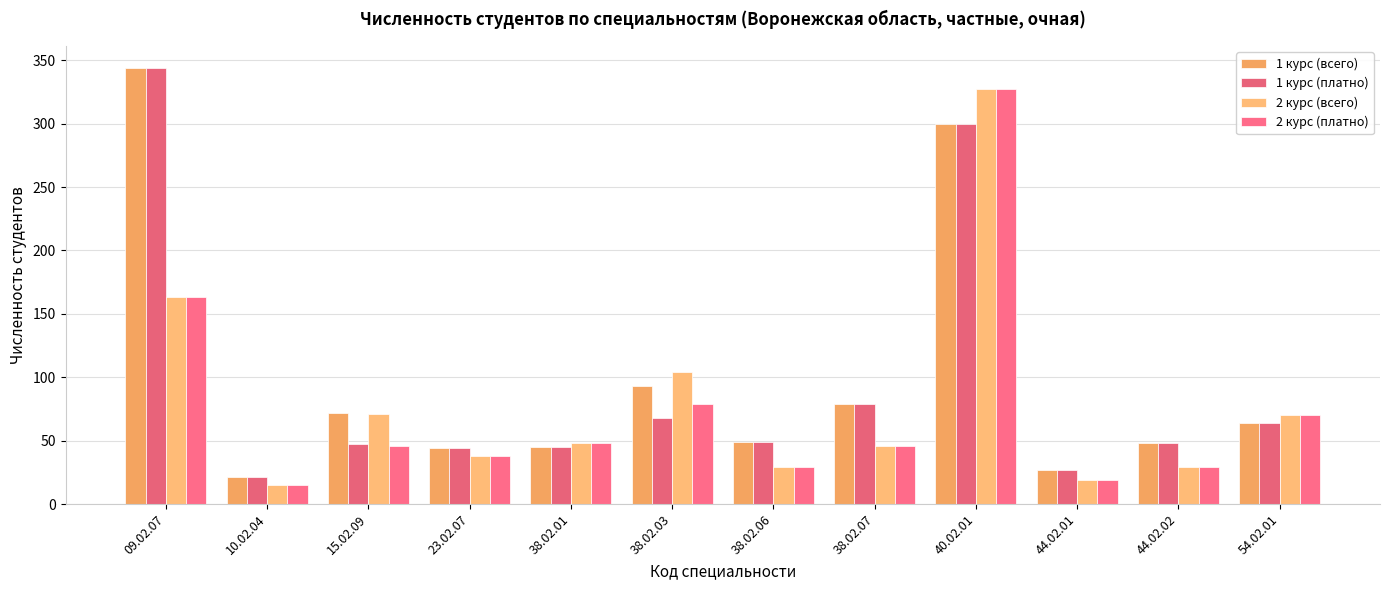

At how many categories does at least one series exceed 224?

2